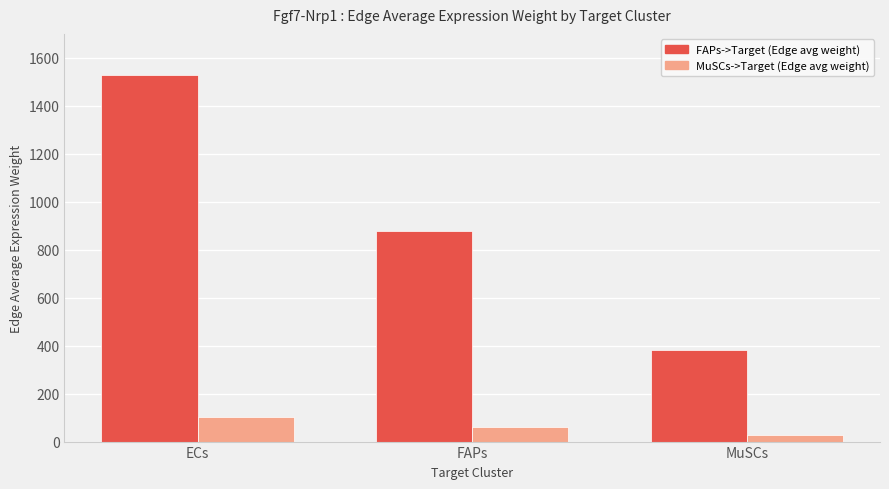

How many series are shown in this chart?

2